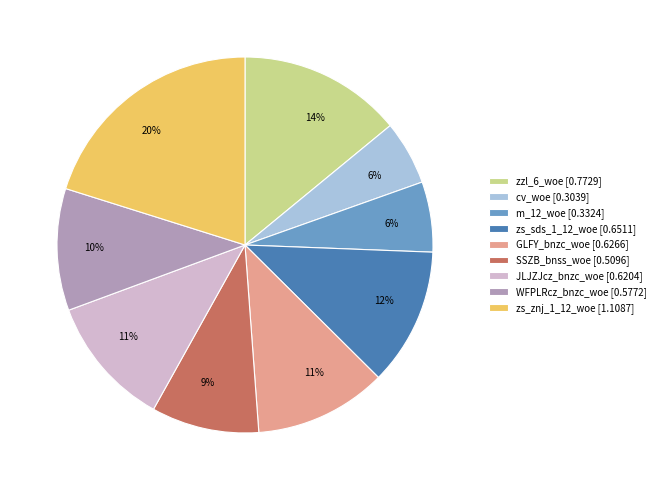

What is the largest slice in the pie chart?

zs_znj_1_12_woe